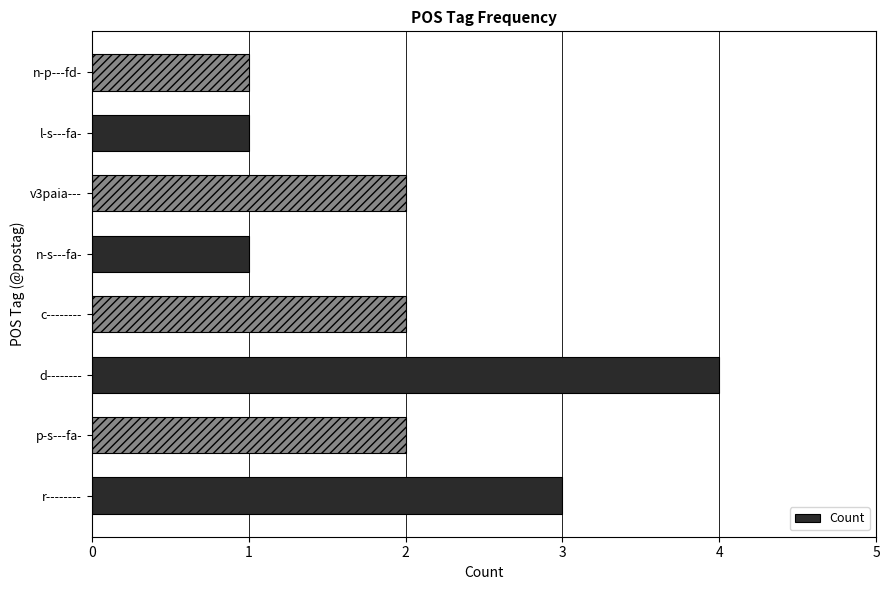

The chart shows a value of 2 at n-p---fd-. True or false?

False